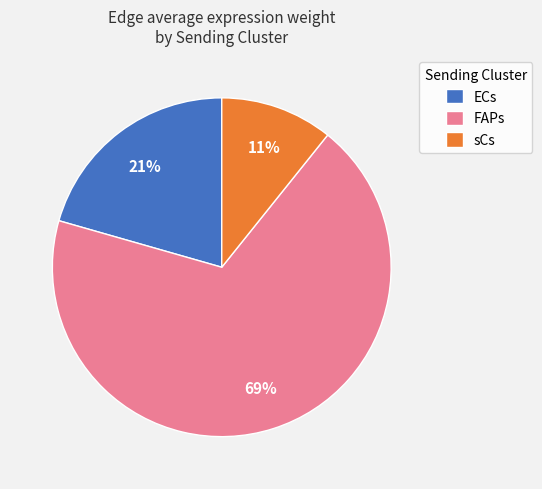

What is the smallest slice in the pie chart?

sCs